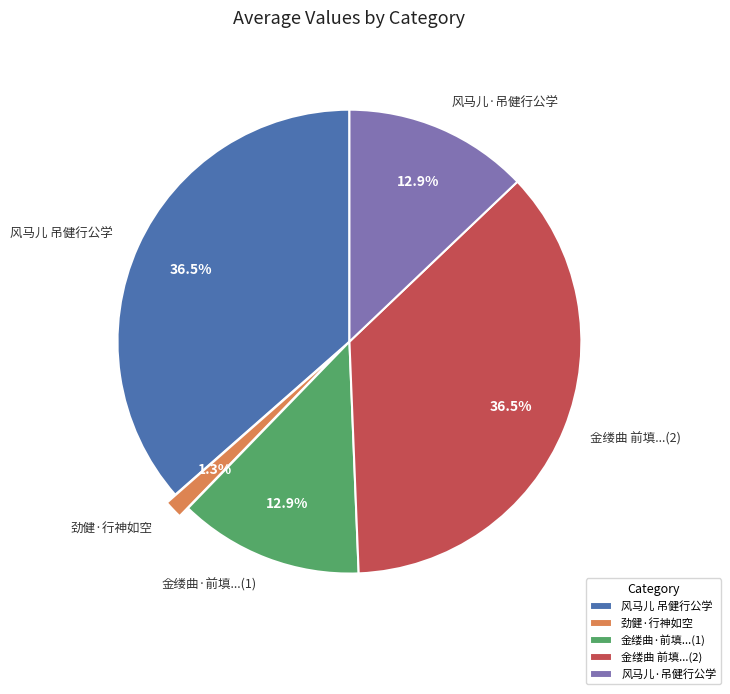

Count the number of slices in the pie.

5